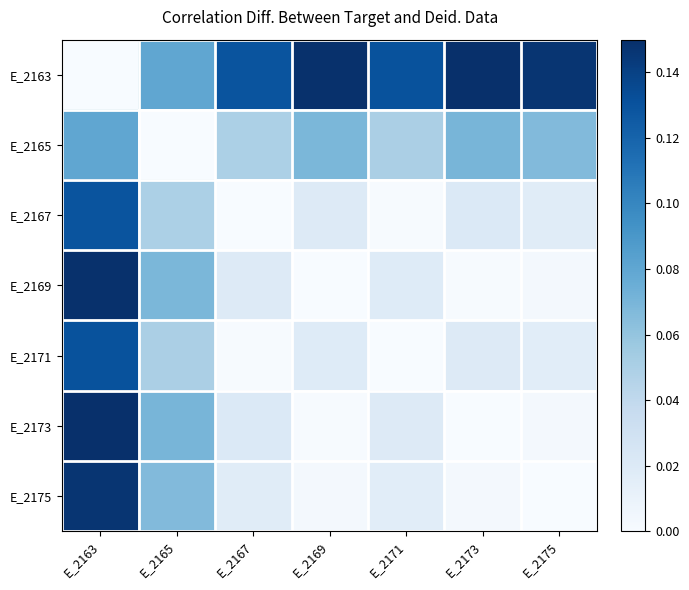

Which has a higher value, E_2173 or E_2171?

E_2173